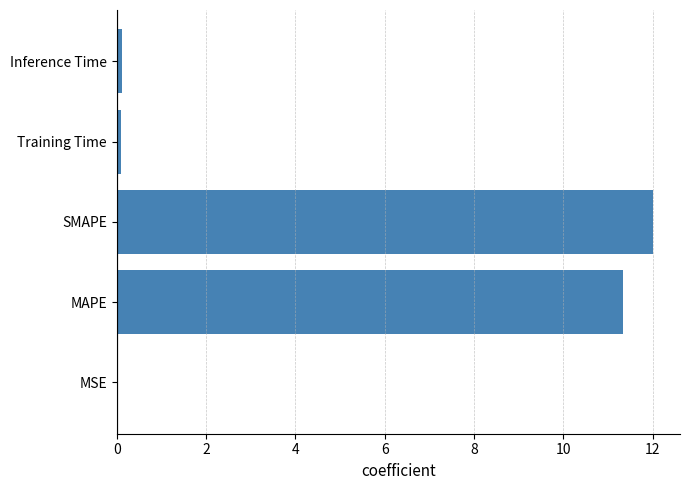

What is the sum of all values?

23.6